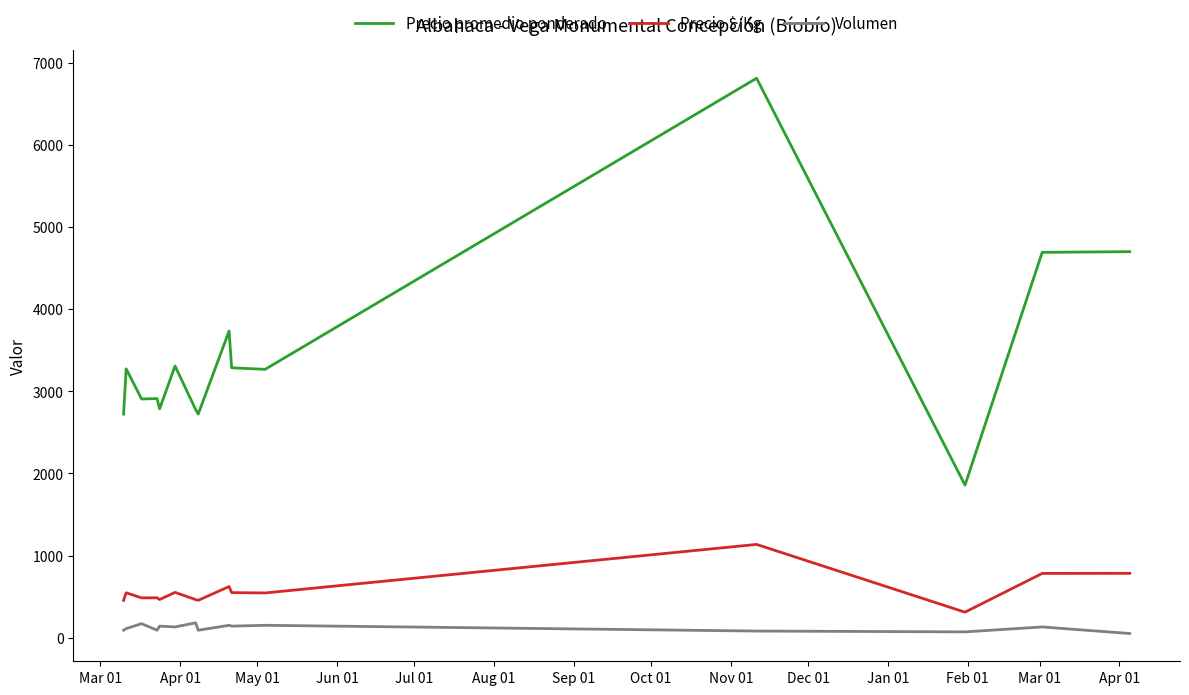

How many categories are shown in the chart?

15